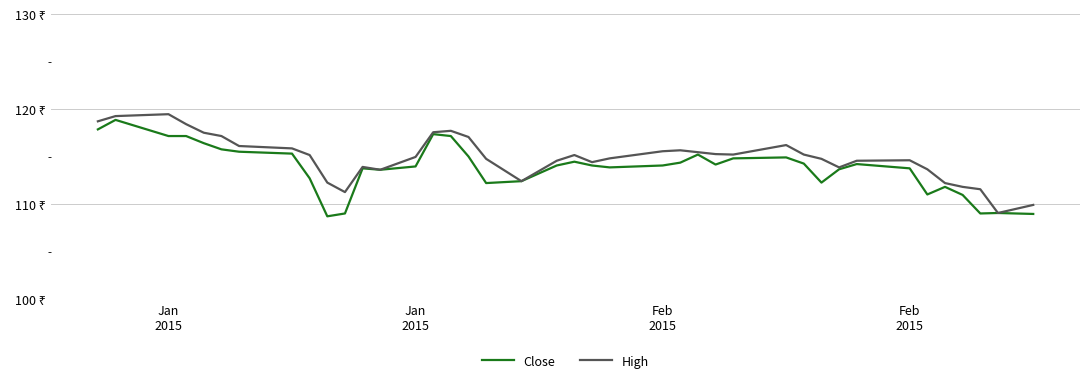

Is this an area chart (filled region under the line)?

No